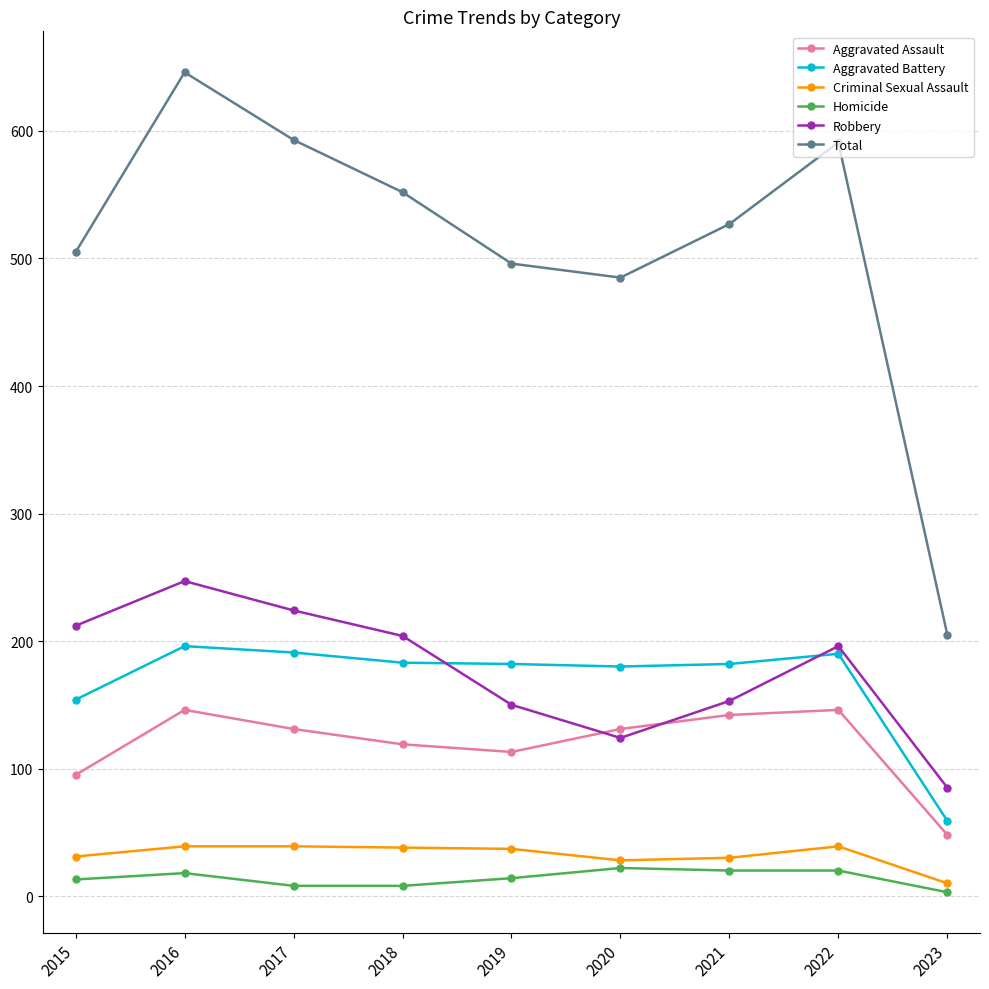

True or false: Aggravated Assault and Aggravated Battery cross at least once.

False